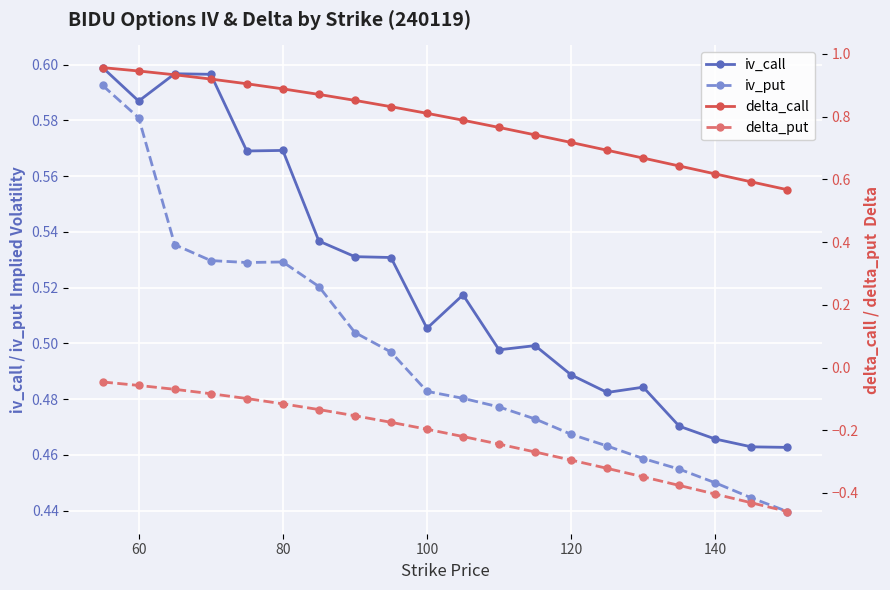

Count the iv_put values in the range 0 to 1.

20